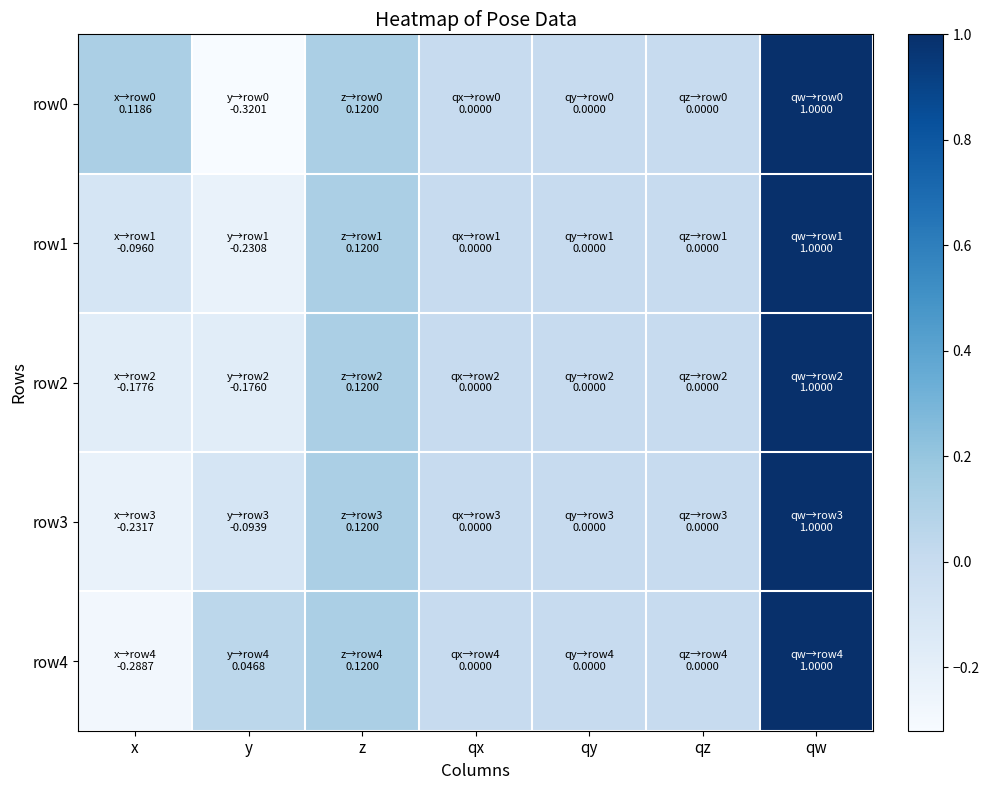

Reading left to right, what are all the values shown in this chart?

row0: x=0.1	y=-0.3	z=0.1	qx=0.0	qy=0.0	qz=0.0	qw=1.0
row1: x=-0.1	y=-0.2	z=0.1	qx=0.0	qy=0.0	qz=0.0	qw=1.0
row2: x=-0.2	y=-0.2	z=0.1	qx=0.0	qy=0.0	qz=0.0	qw=1.0
row3: x=-0.2	y=-0.1	z=0.1	qx=0.0	qy=0.0	qz=0.0	qw=1.0
row4: x=-0.3	y=0.0	z=0.1	qx=0.0	qy=0.0	qz=0.0	qw=1.0